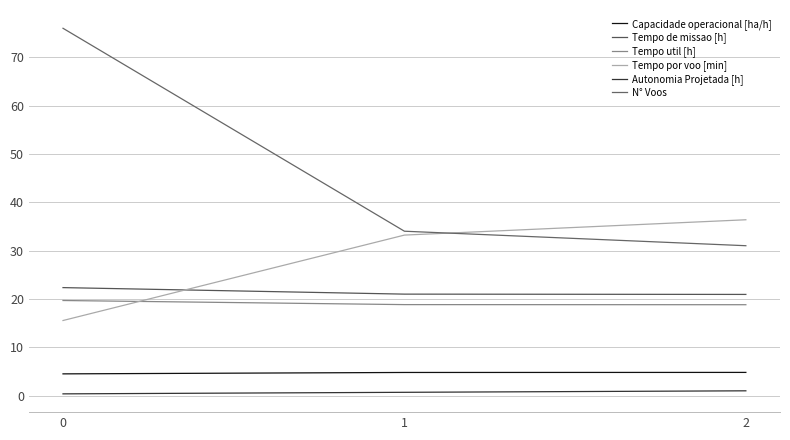

True or false: Tempo por voo [min] has a value of 15.5 at 0.

True